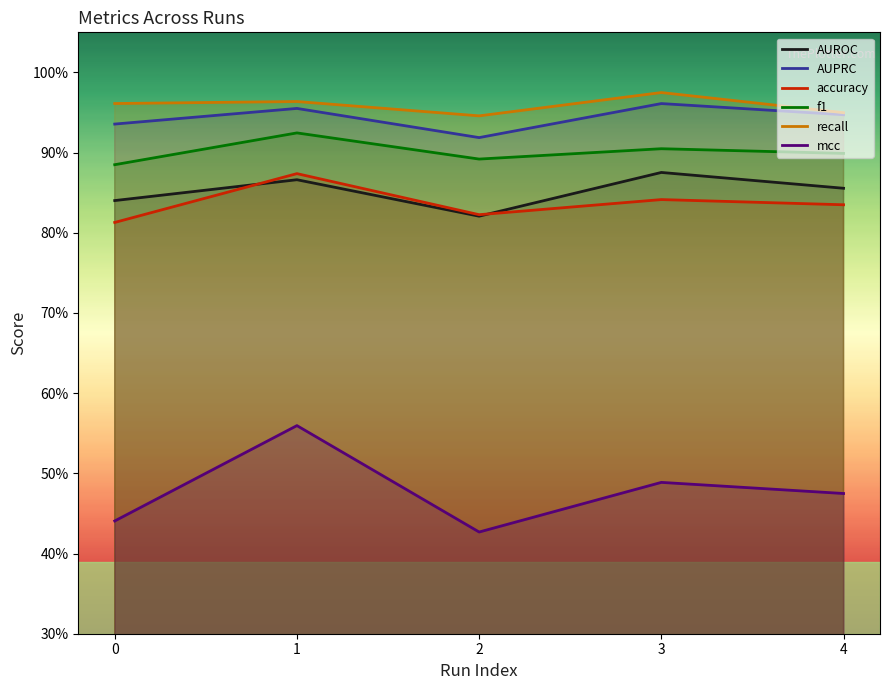

What are all the series names shown in the legend?

AUROC, AUPRC, accuracy, f1, recall, mcc